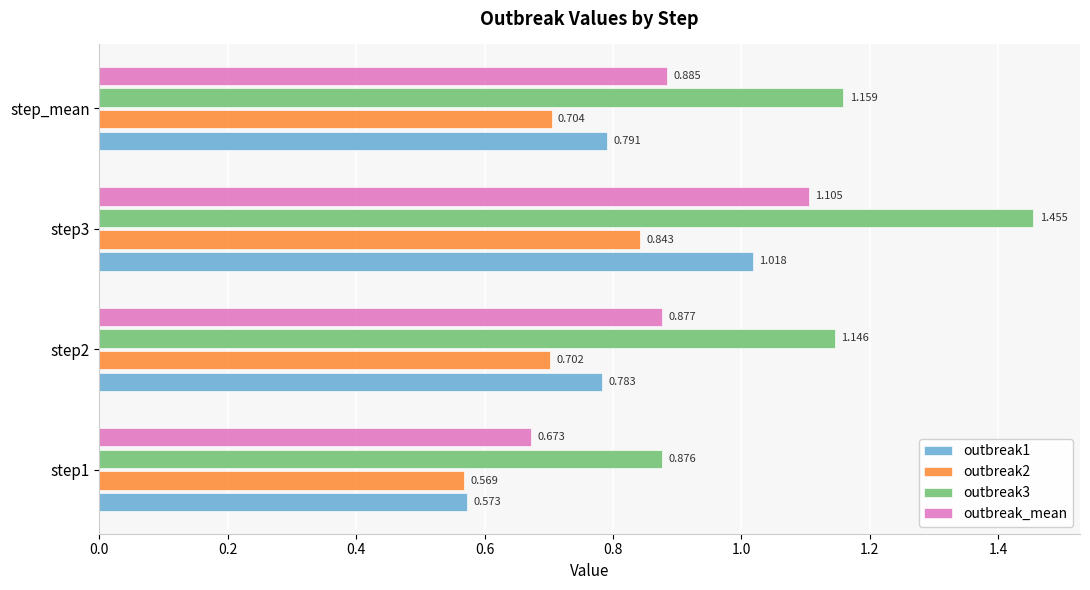

Is the value of outbreak1 at step1 greater than the value of outbreak_mean at step2?

No